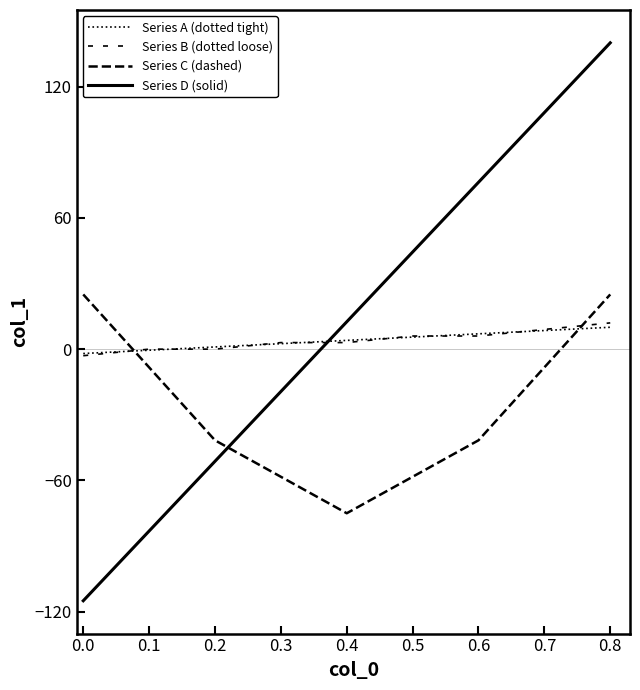

Is the value of Series D (solid) at 0.8 greater than the value of Series C (dashed) at 0.6?

Yes